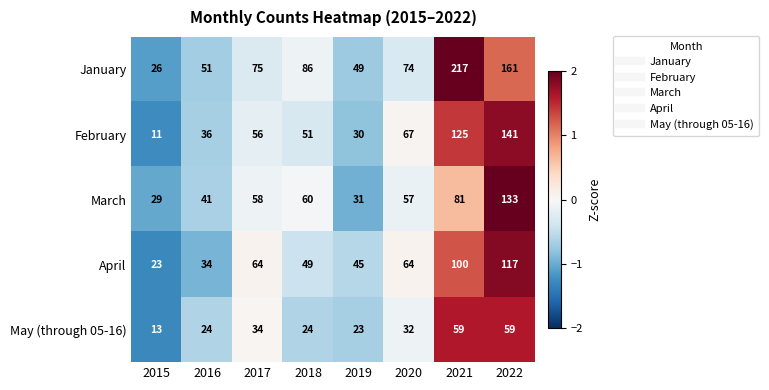

What is the minimum value shown in the chart?

11